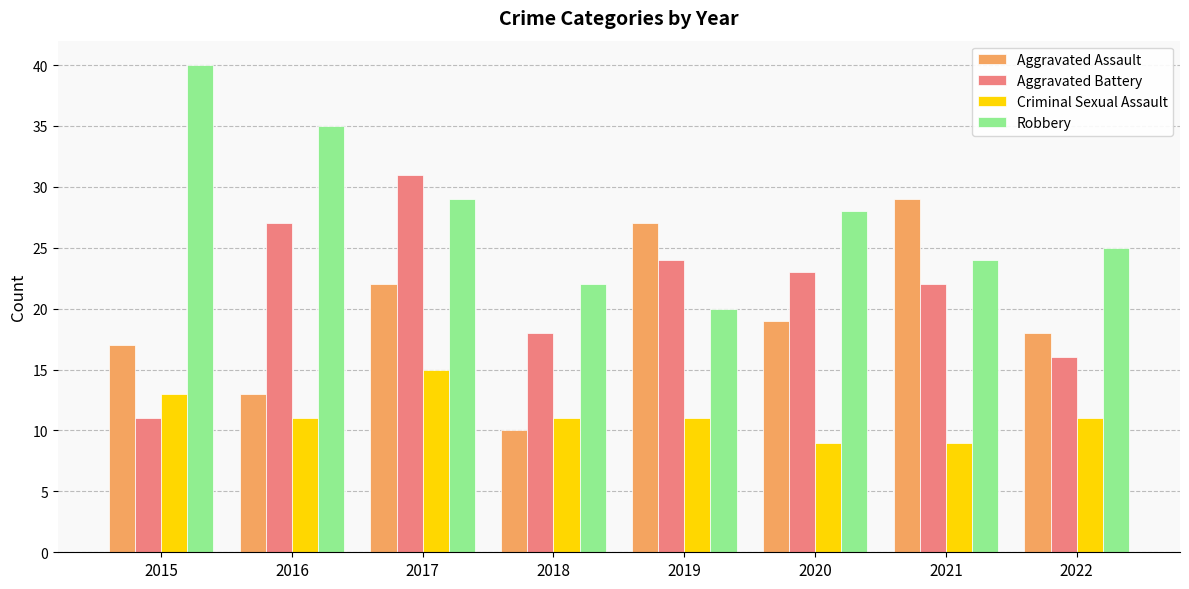

Reading left to right, extract all data points from this chart.

Aggravated Assault: 2015=17	2016=13	2017=22	2018=10	2019=27	2020=19	2021=29	2022=18
Aggravated Battery: 2015=11	2016=27	2017=31	2018=18	2019=24	2020=23	2021=22	2022=16
Criminal Sexual Assault: 2015=13	2016=11	2017=15	2018=11	2019=11	2020=9	2021=9	2022=11
Robbery: 2015=40	2016=35	2017=29	2018=22	2019=20	2020=28	2021=24	2022=25